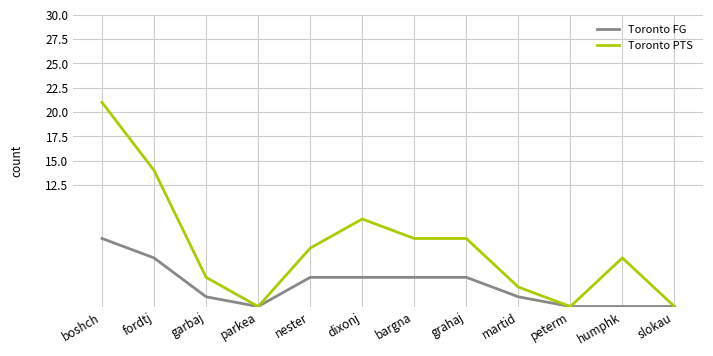

What are all the series names shown in the legend?

Toronto FG, Toronto PTS